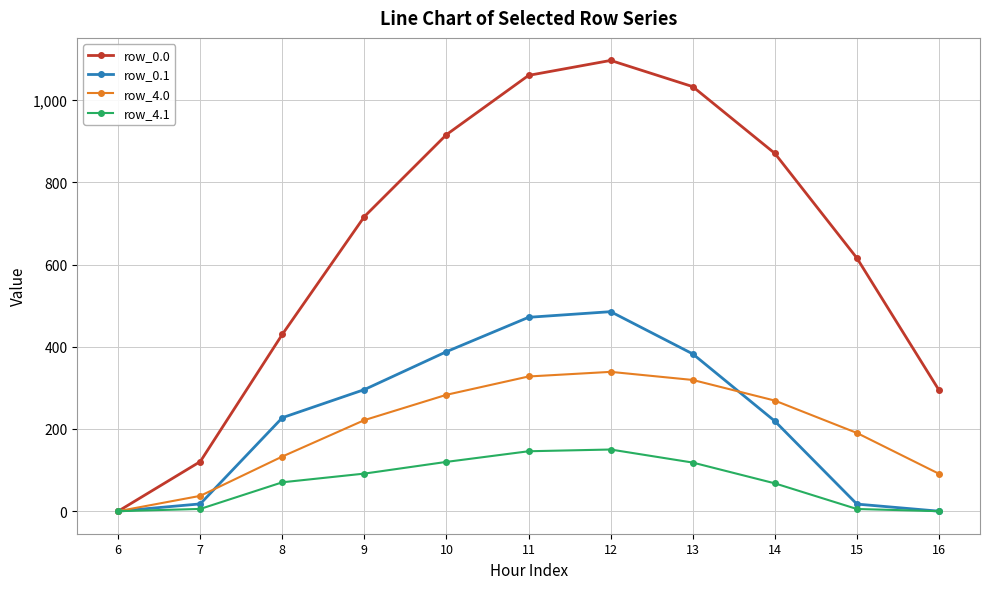

Rank the series by their maximum value, from highest to lowest.

row_0.0, row_0.1, row_4.0, row_4.1